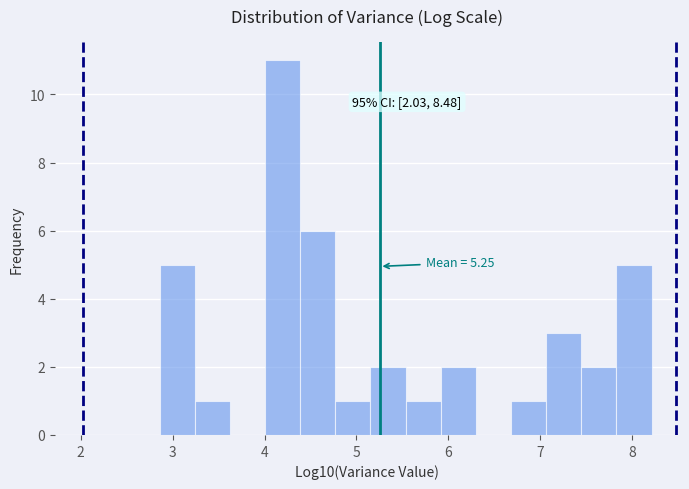

Around what value on the x-axis is the tallest bar? Give the approximate position of its centre, as read against the axis.

4.2